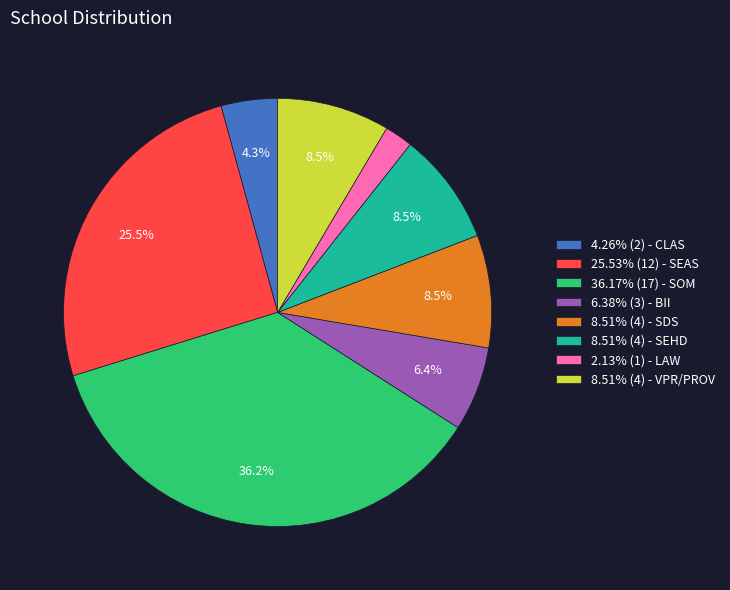

Is there any slice that represents more than half of the pie?

No